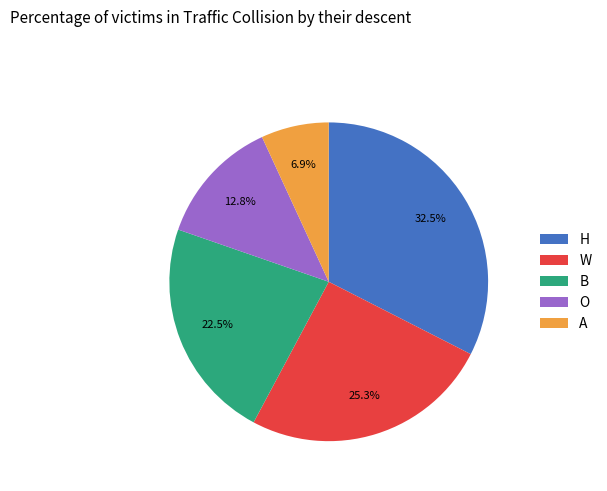

Approximately how many times larger is the value at O compared to W?

0.5